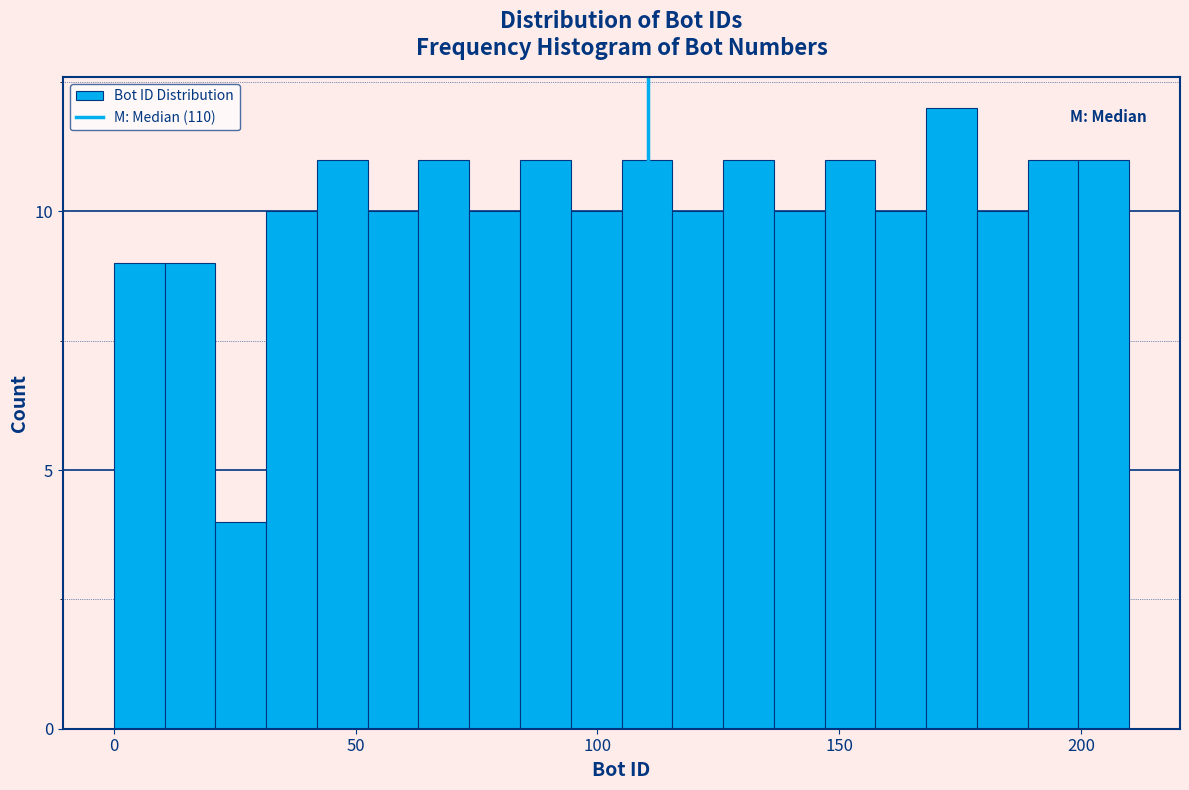

Around what value on the x-axis is the tallest bar? Give the approximate position of its centre, as read against the axis.

175